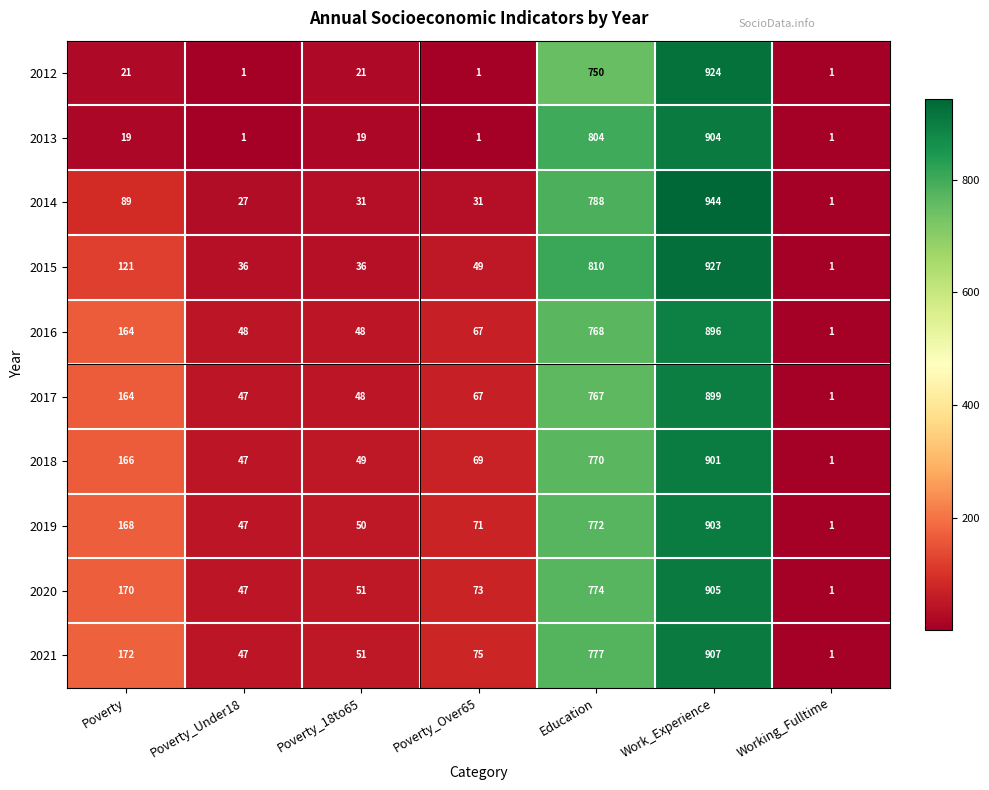

What is the difference between the second highest and second lowest values in the 2019 series?

725